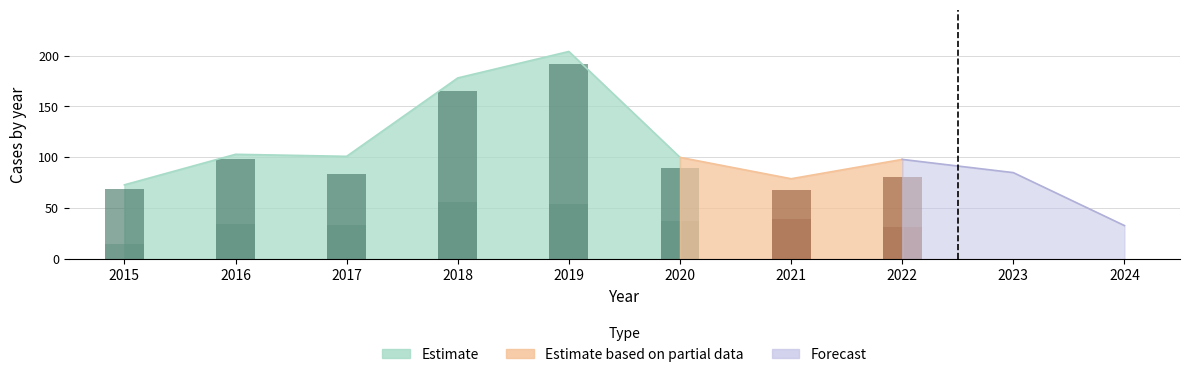

What is the difference between the maximum and minimum values in the Total series?

171